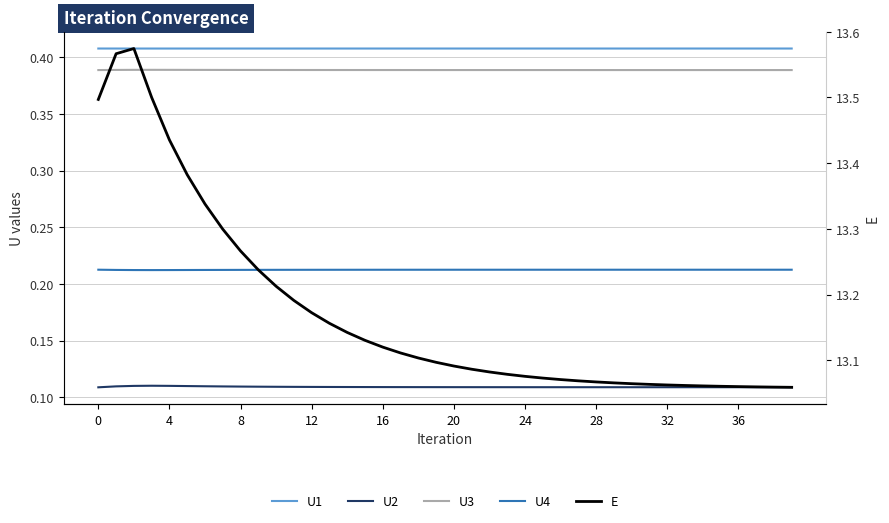

True or false: U4 has more than 1 interior local peaks.

False